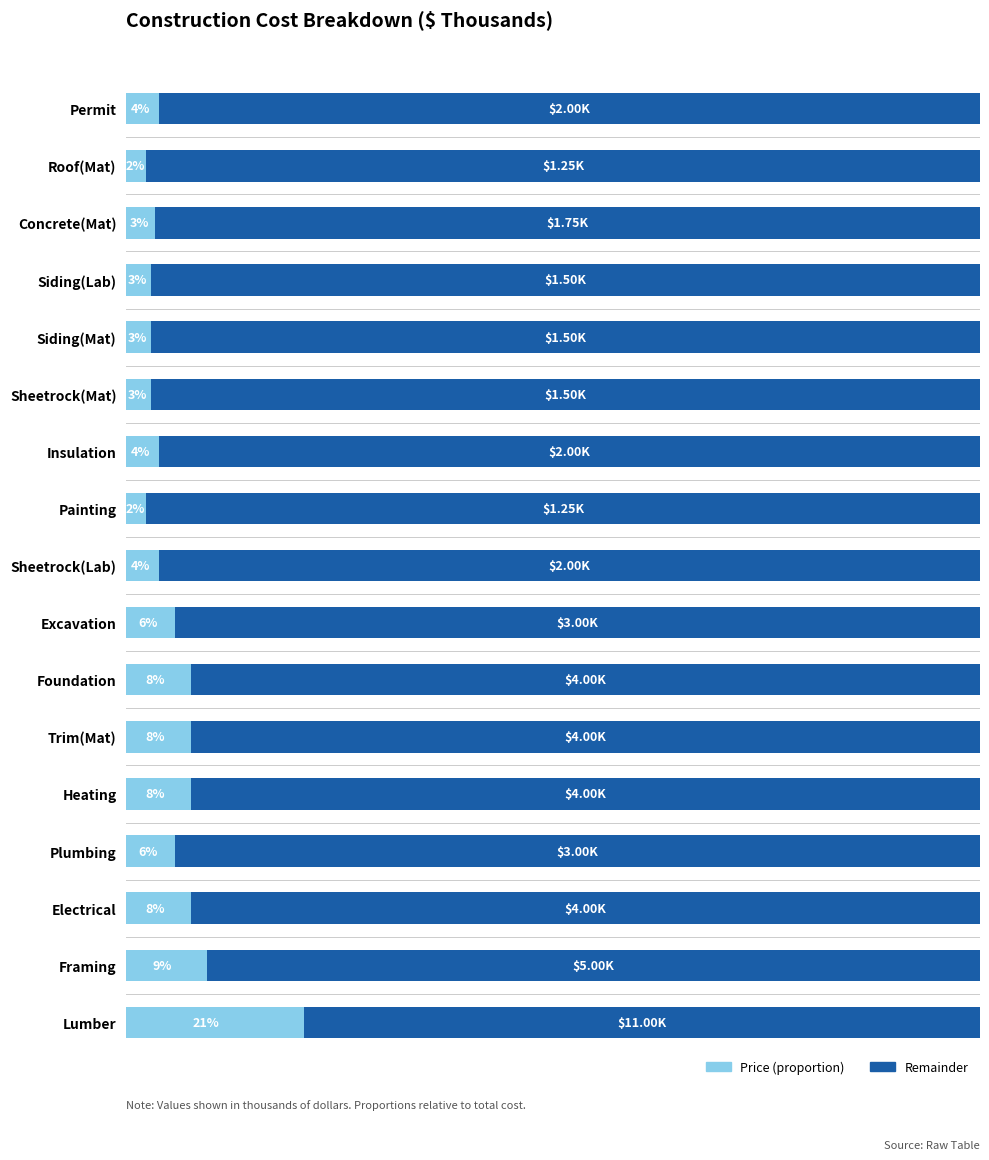

Reading left to right, extract all data points from this chart.

11.0	5.0	4.0	3.0	4.0	4.0	4.0	3.0	2.0	1.2	2.0	1.5	1.5	1.5	1.8	1.2	2.0